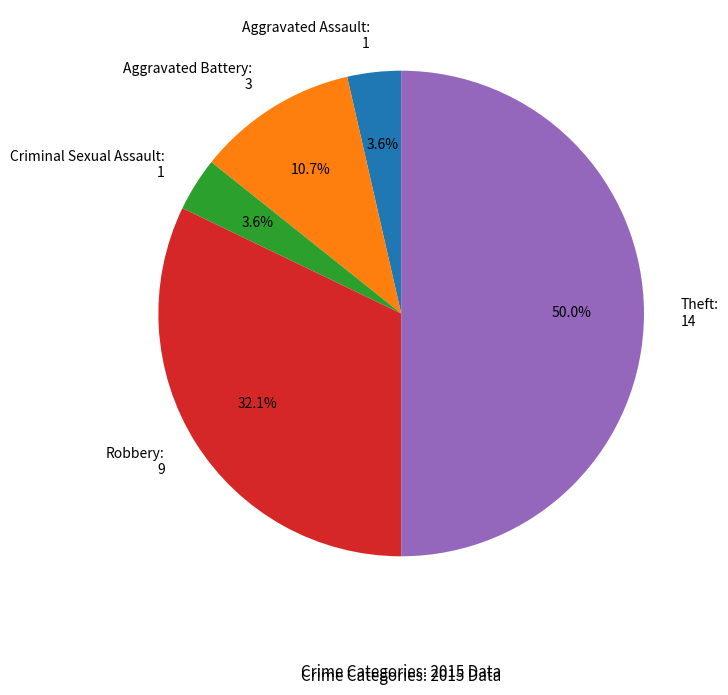

Is the sum of Robbery and Aggravated Assault greater than half?

No